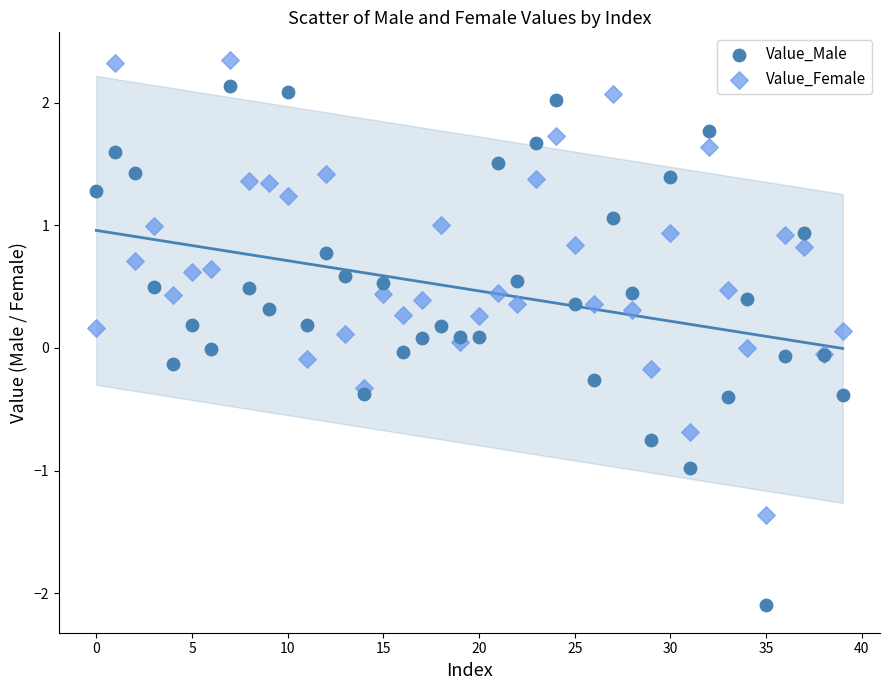

Which series has the largest Y range (max minus min)?

Value_Male